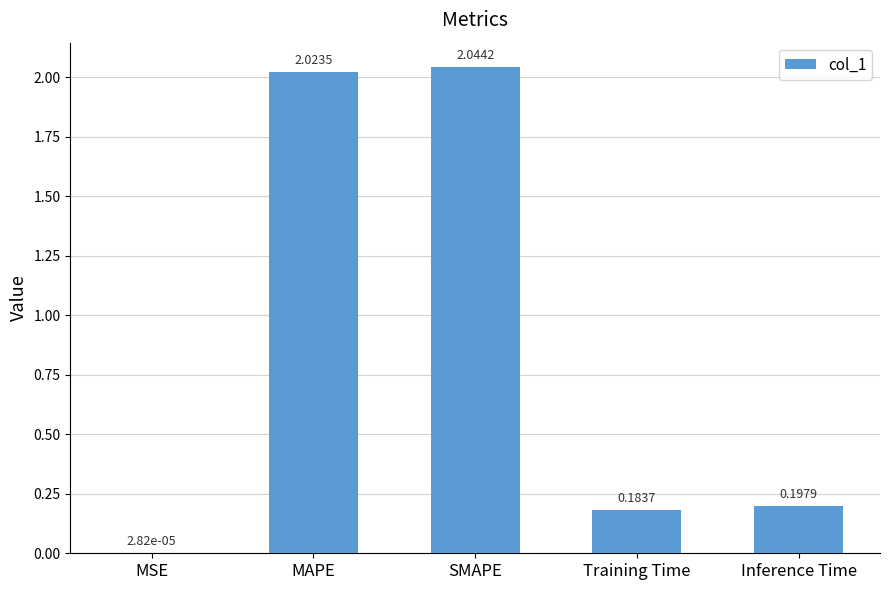

What is the sum of the values at Training Time and MAPE?

2.2